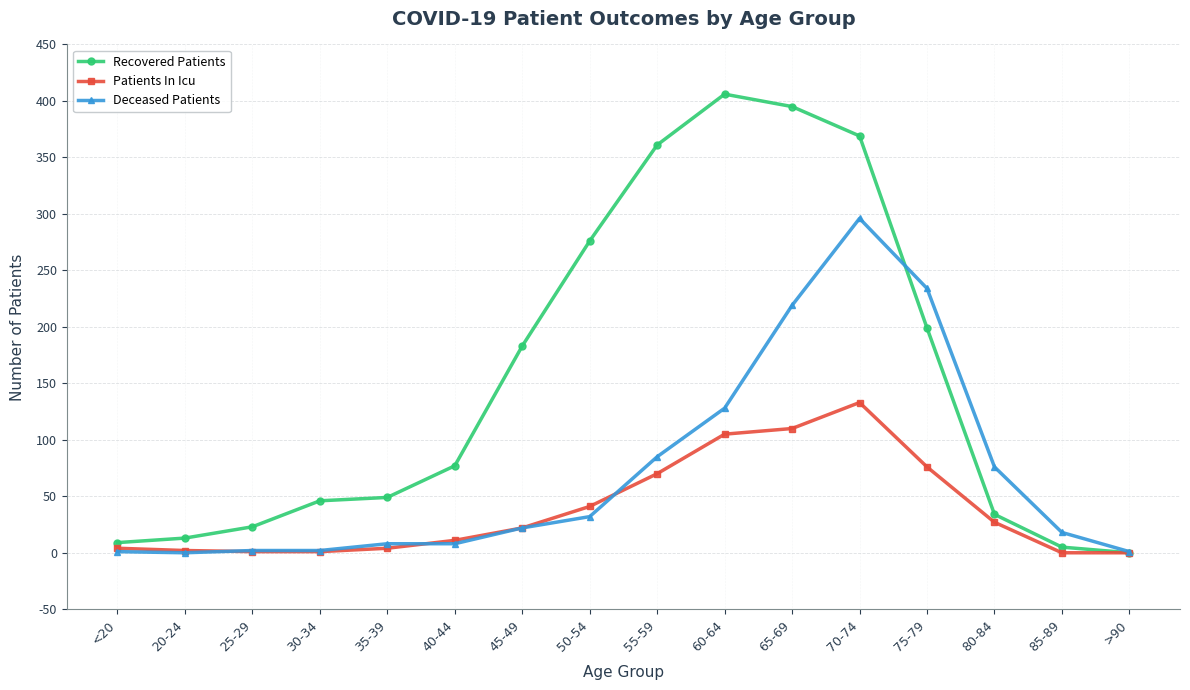

What is the label of the 4th point from the left?

30-34